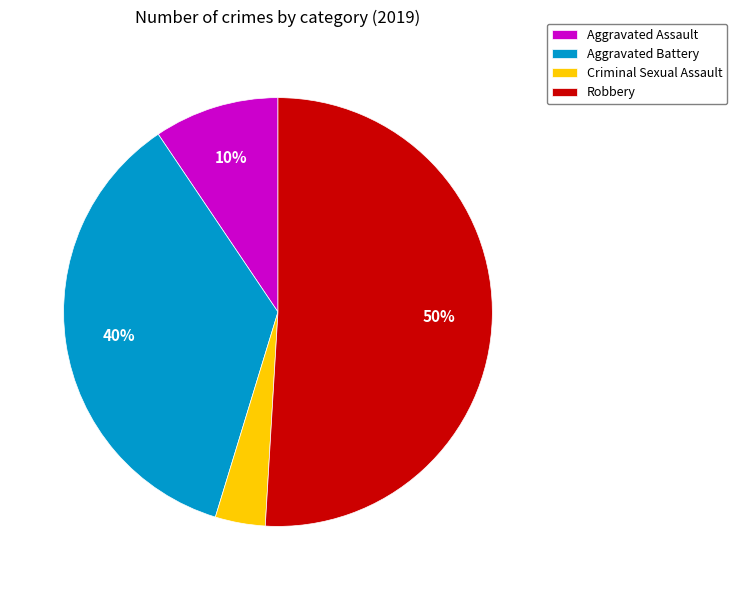

To the nearest percent, what is the combined percentage of Aggravated Assault and Robbery?

60%